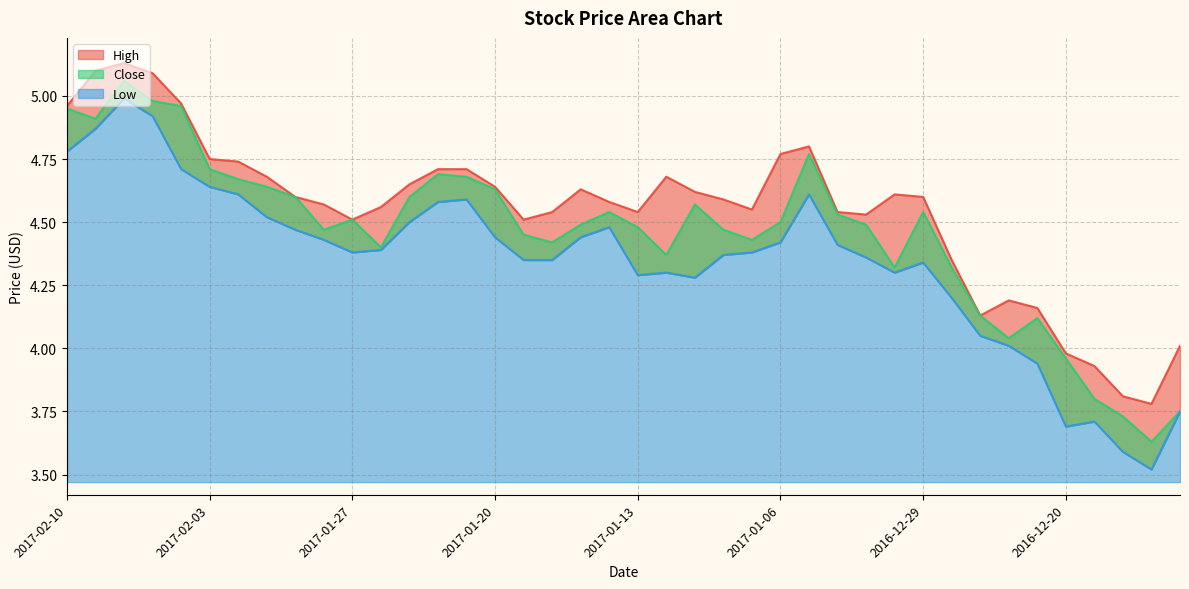

What are all the series names shown in the legend?

High, Close, Low